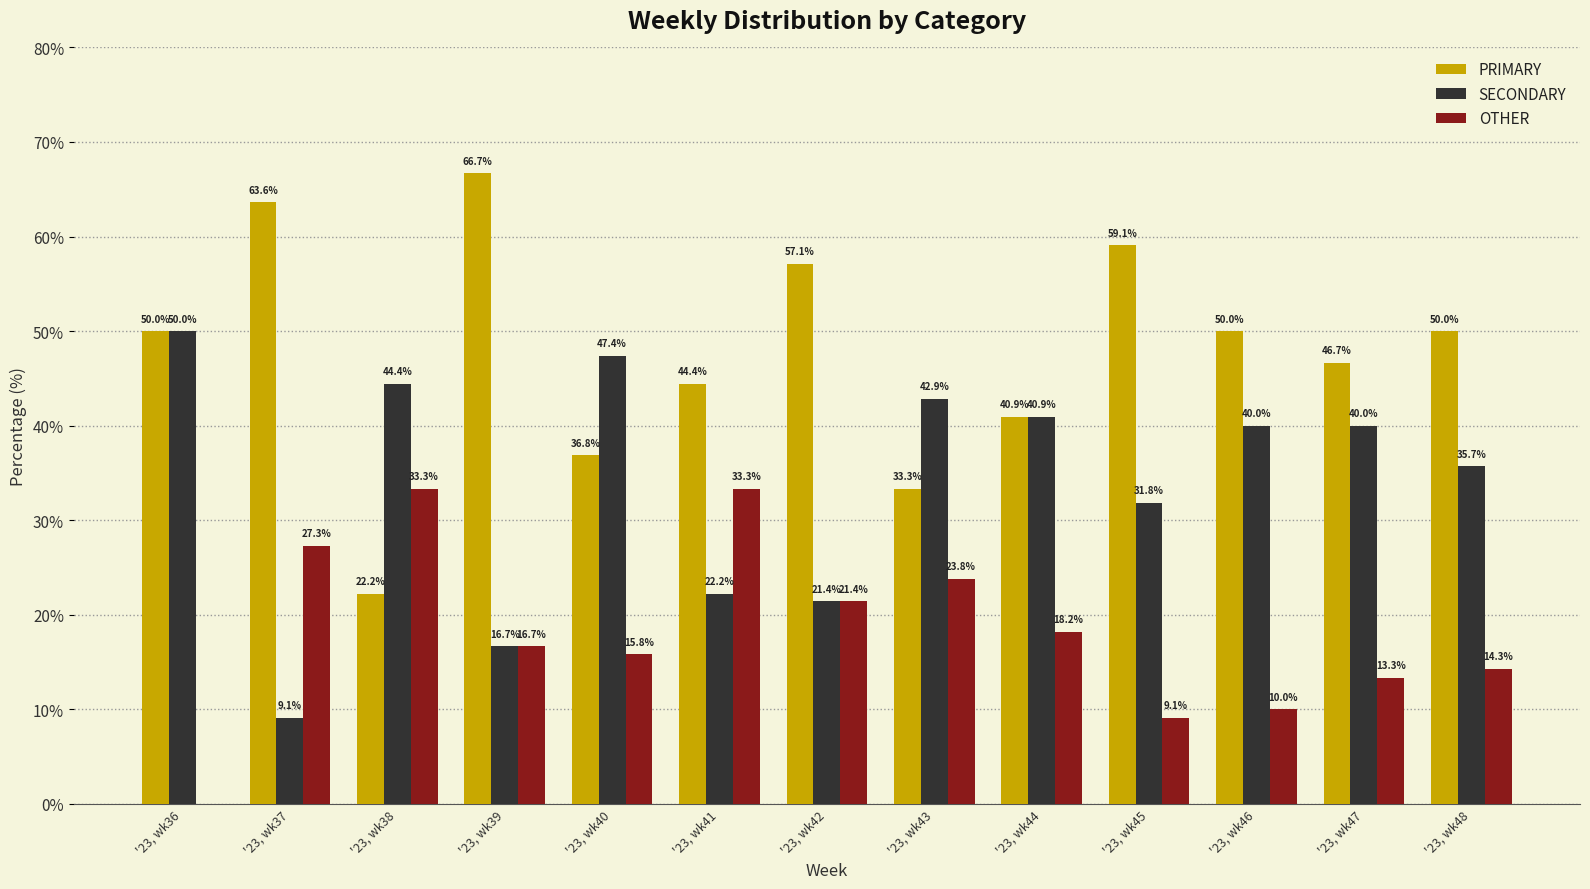

Which series has the largest range (max minus min)?

PRIMARY